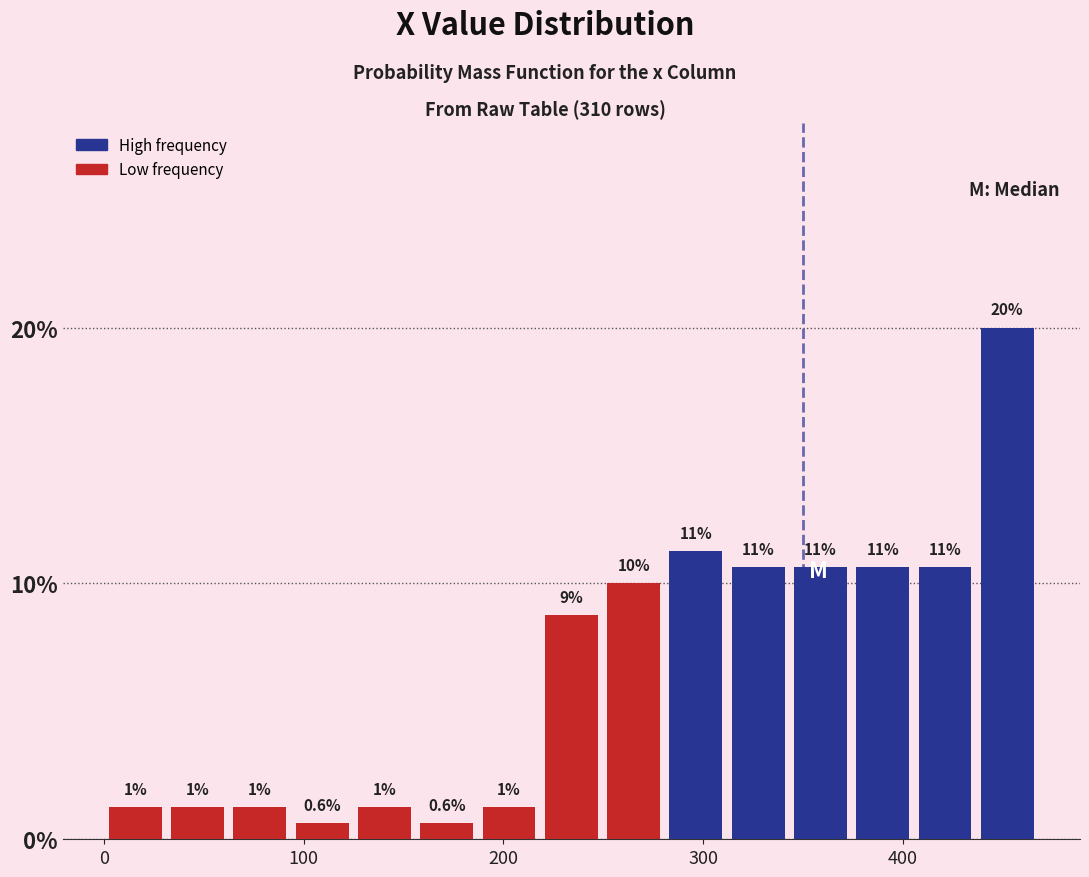

Read against the x-axis, roughly where is the centre of the tallest bar?

450